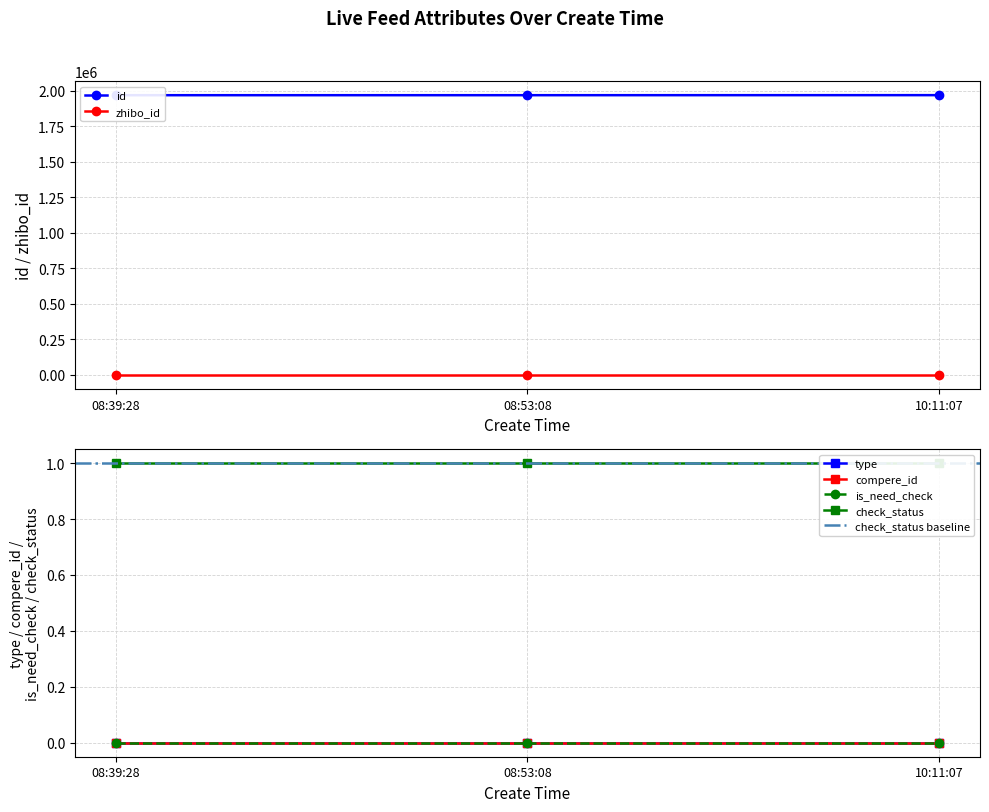

At which category does the chart reach its peak across all series?

10:11:07